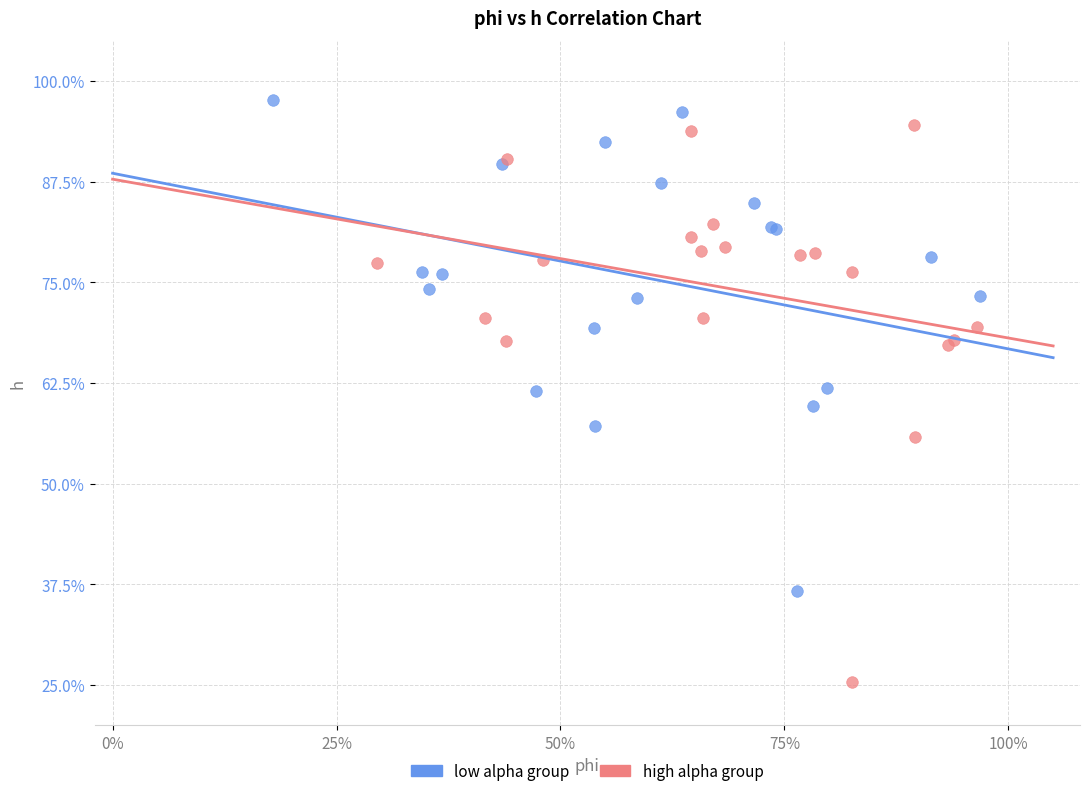

Which series has the widest spread of Y values?

high alpha group